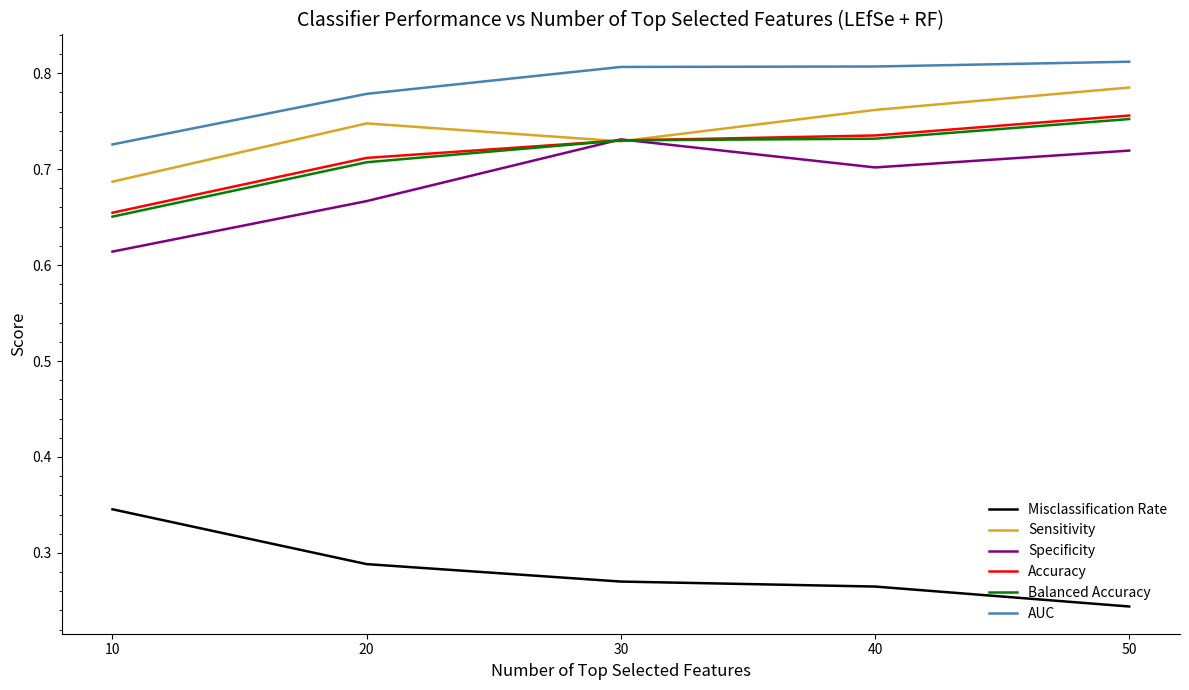

True or false: Misclassification Rate has more than 2 interior local peaks.

False